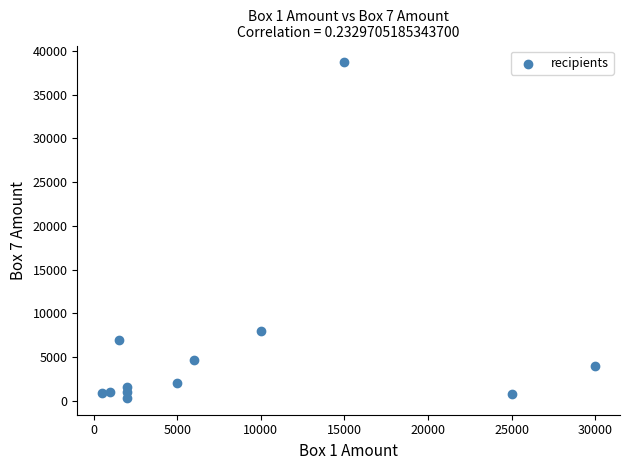

What Y value in the scatter plot is closest to 19519?

8000.0